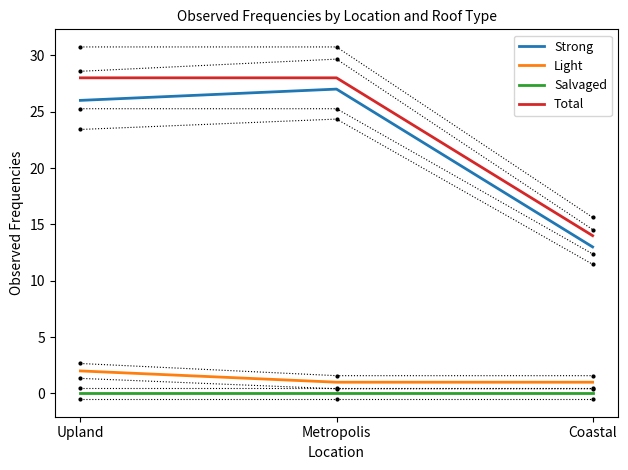

The value of Salvaged at Coastal is 0. True or false?

True